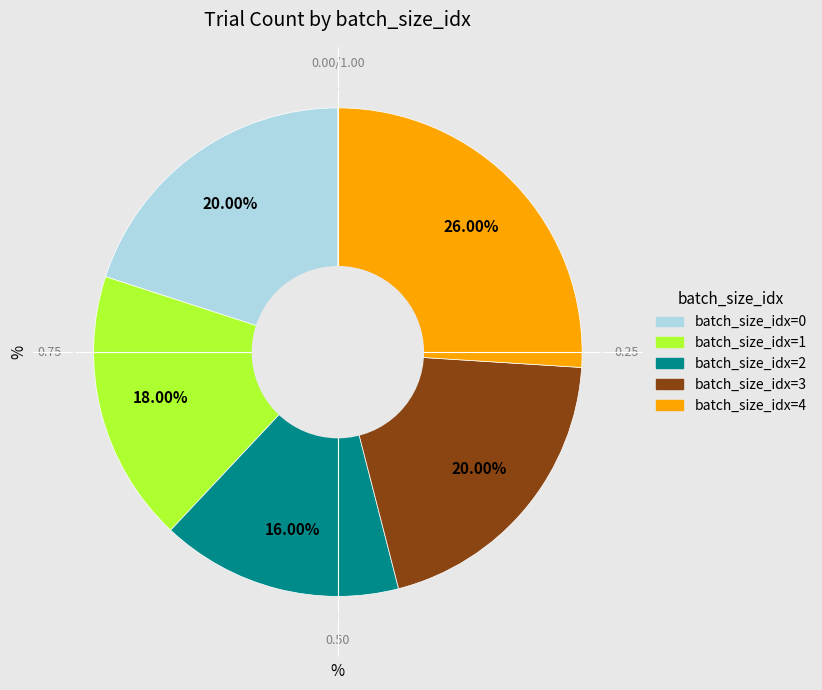

Is there any slice that represents more than half of the pie?

No